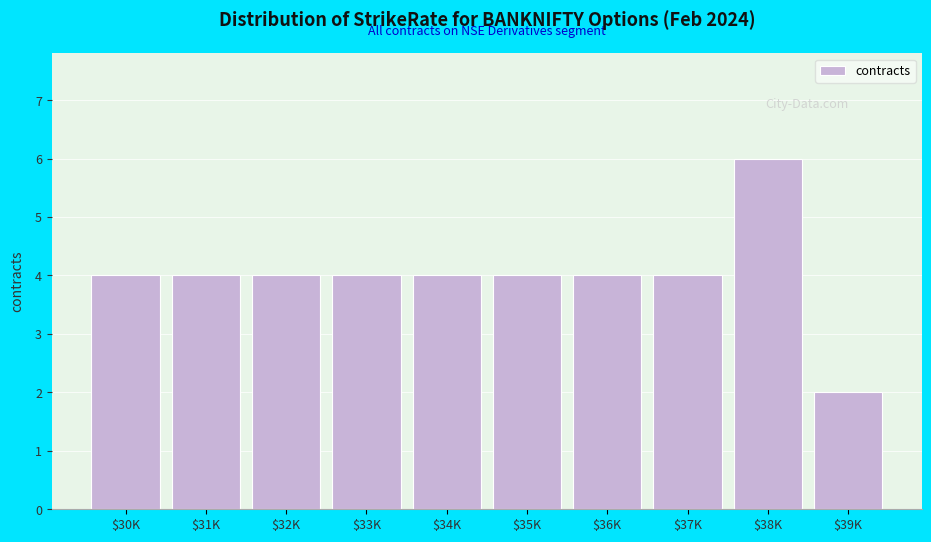

Reading left to right, extract all data points from this chart.

4	4	4	4	4	4	4	4	6	2